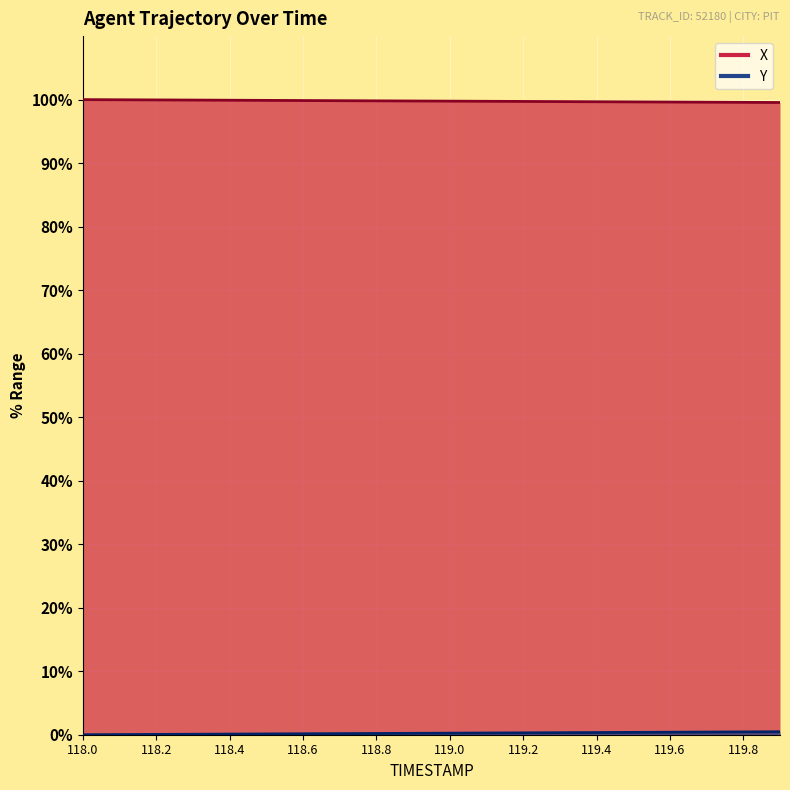

What position from the right is 119.1?

9